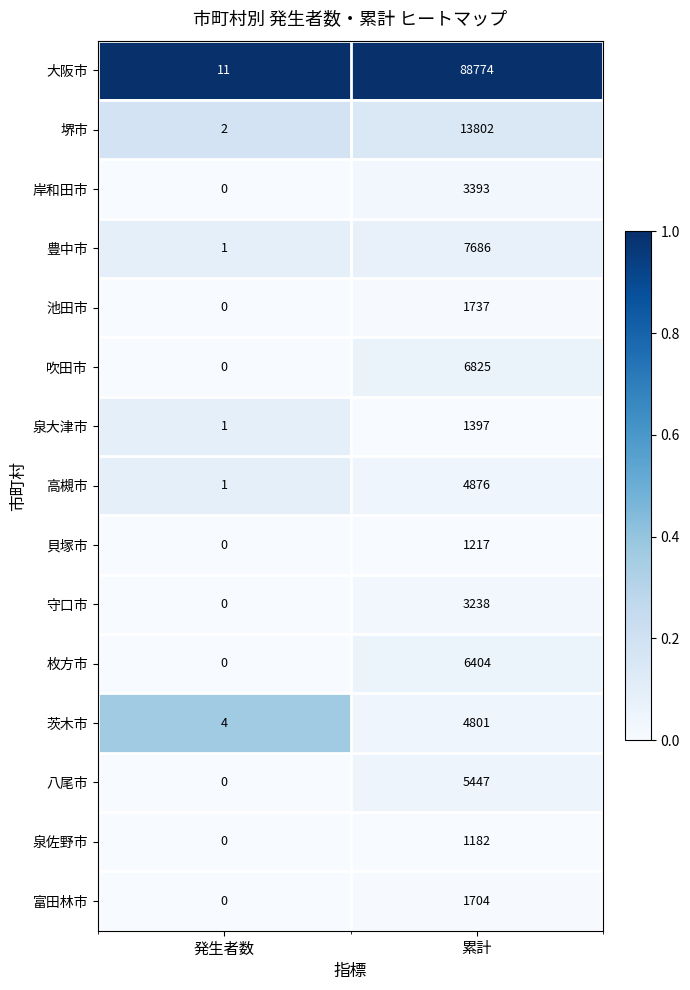

At 累計, list the series in order from largest to smallest.

大阪市, 堺市, 豊中市, 吹田市, 枚方市, 八尾市, 高槻市, 茨木市, 岸和田市, 守口市, 池田市, 富田林市, 泉大津市, 貝塚市, 泉佐野市